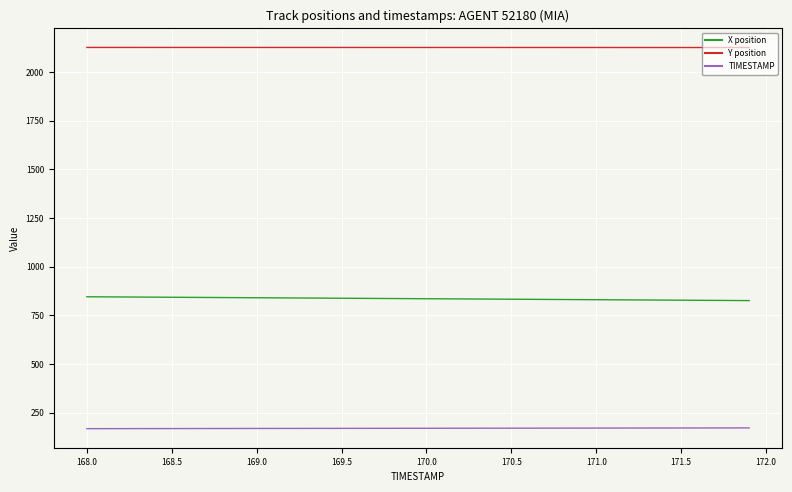

What is the maximum value shown in the chart?

2126.5